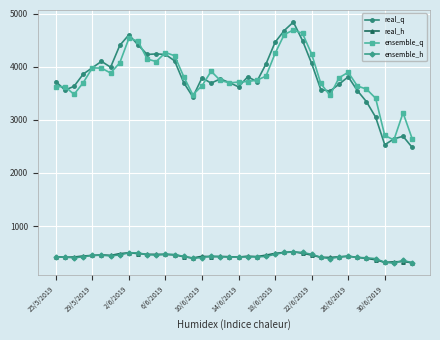

What is the value of the real_q point at the 13th from the left?

4230.0